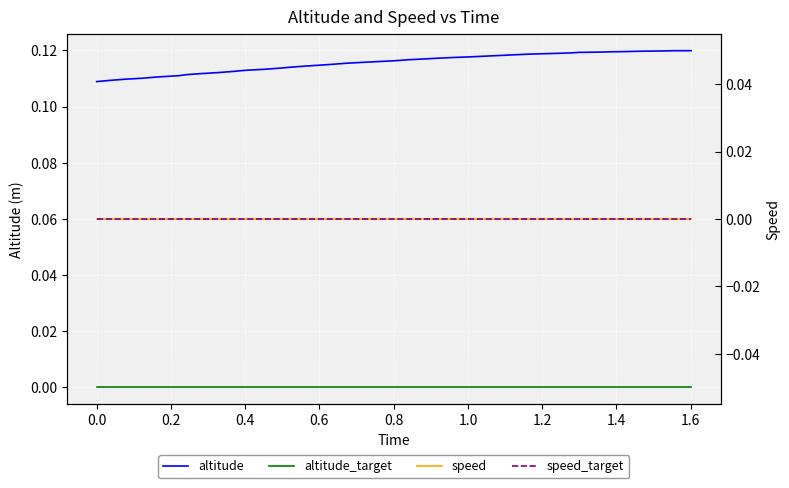

Which series has the largest range (max minus min)?

altitude